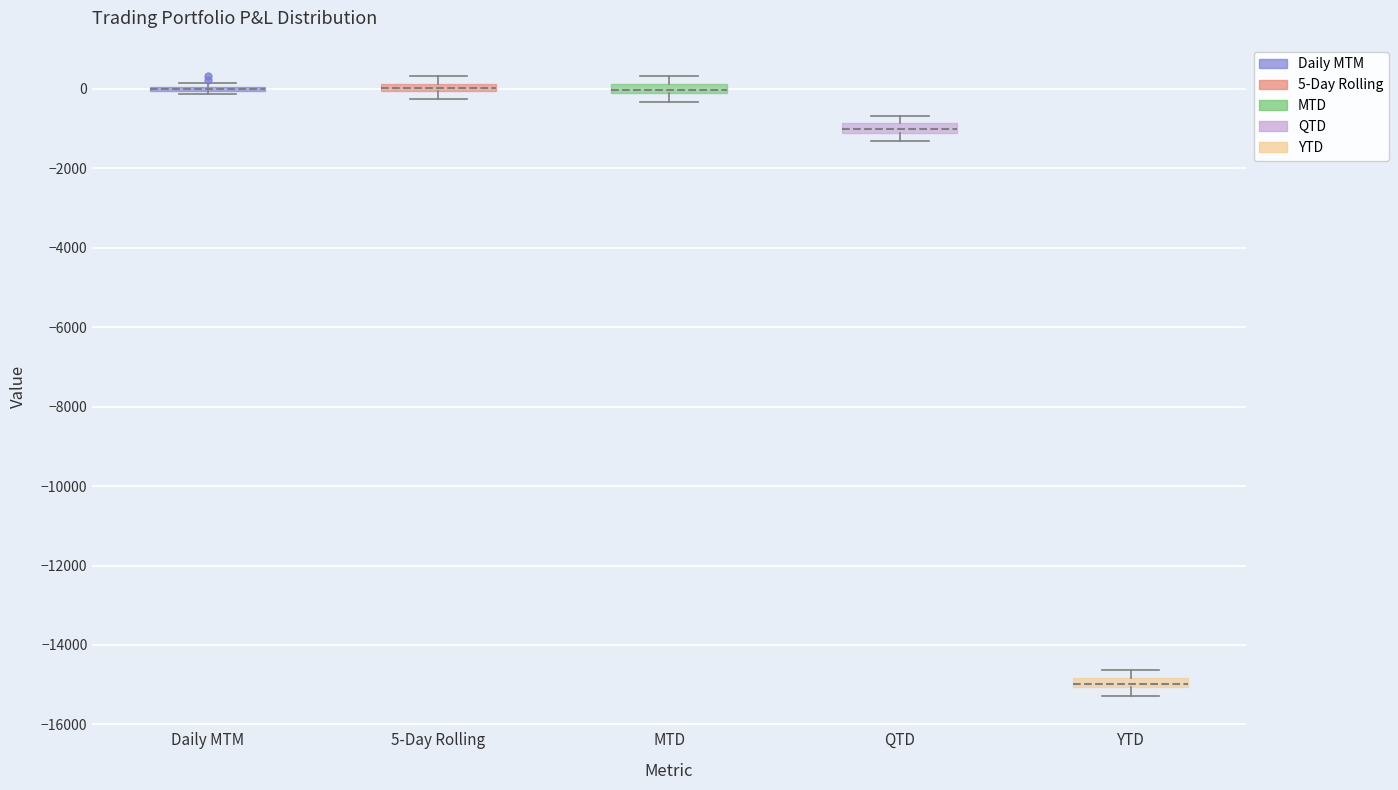

Where does the median line of the box for MTD sit on the y-axis? The values are not printed on the chart, so give them approximately, as read against the axis.

0